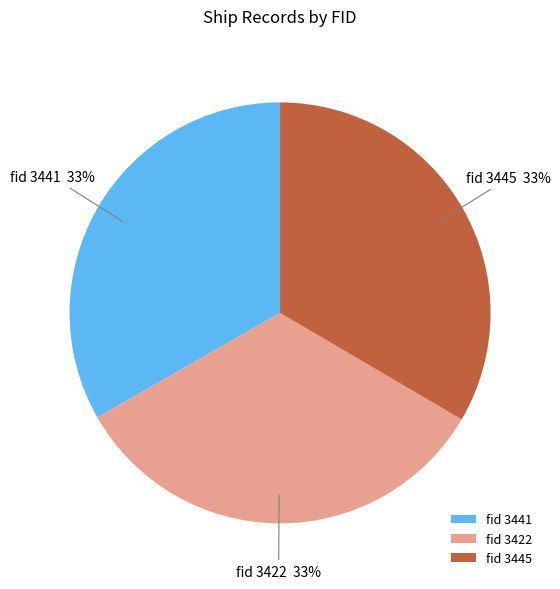

Do fid 3441 and fid 3422 together represent more than half of the pie?

Yes